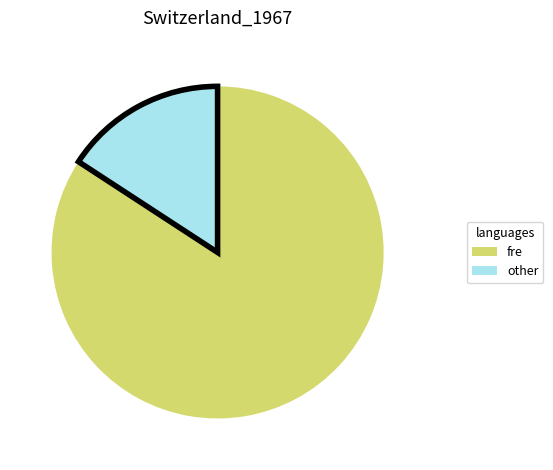

Rank the categories by value from lowest to highest.

other, fre